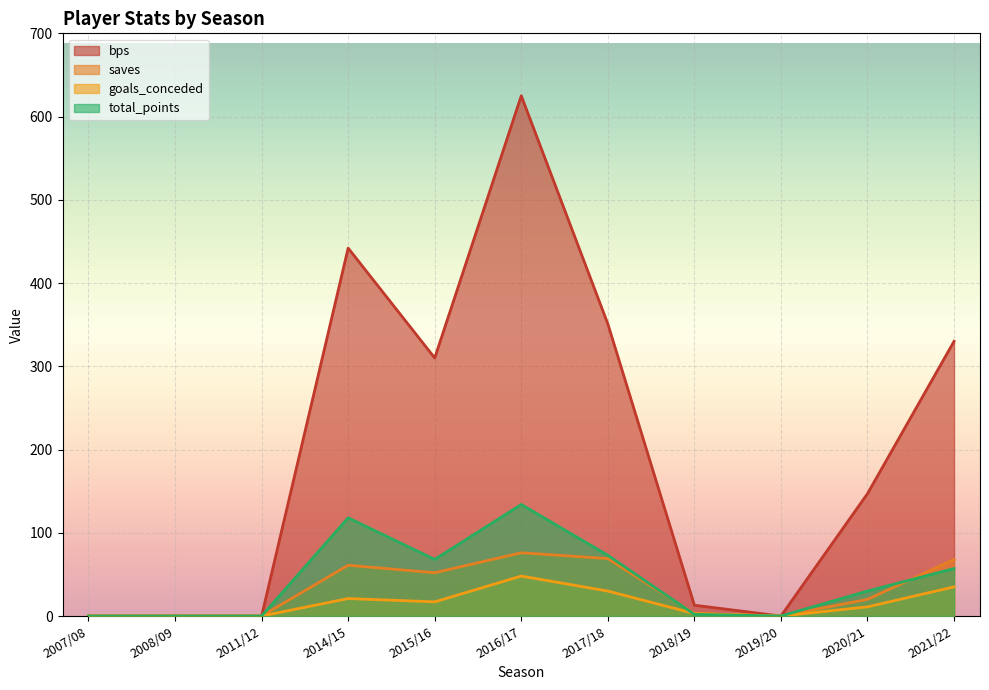

At which label does goals_conceded reach its peak?

2016/17